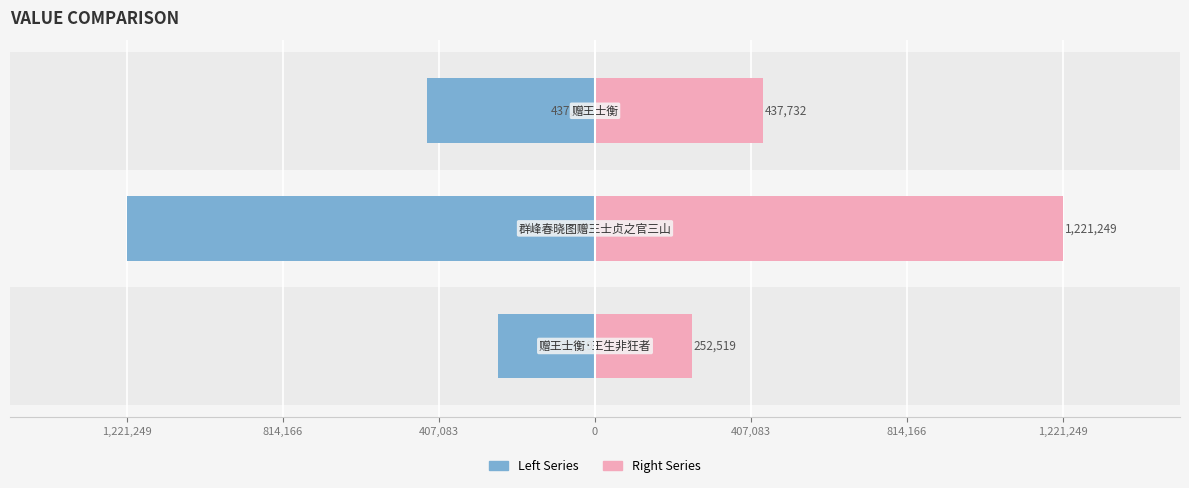

List the series in order of their peak value, lowest first.

Left Series, Right Series